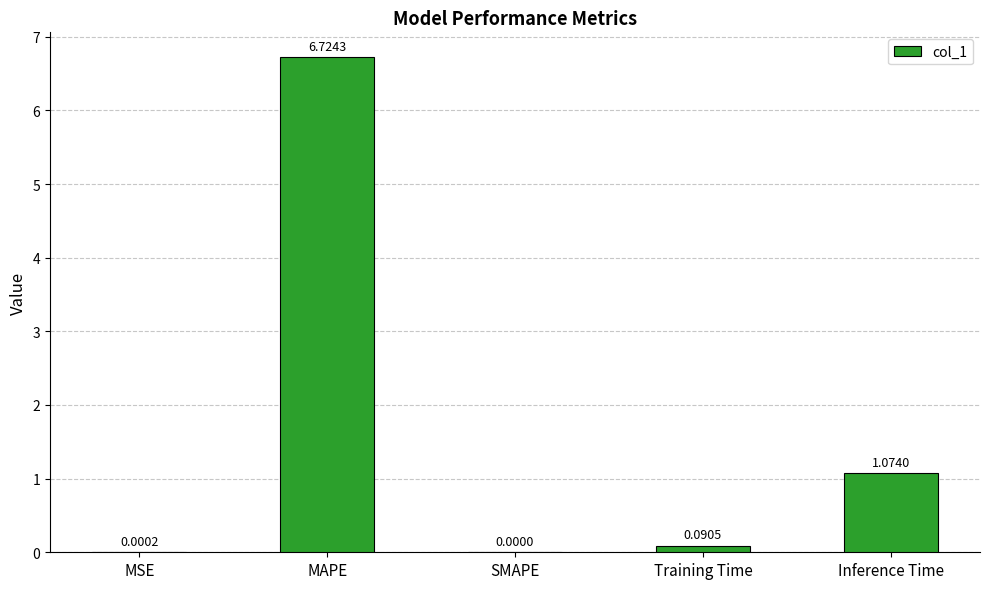

Does the chart contain stacked bars?

No